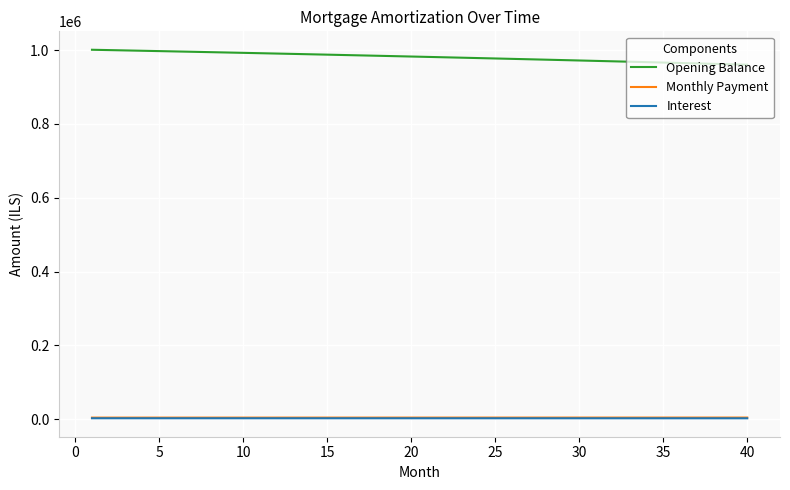

What is the sum of all Interest values?

106327.5